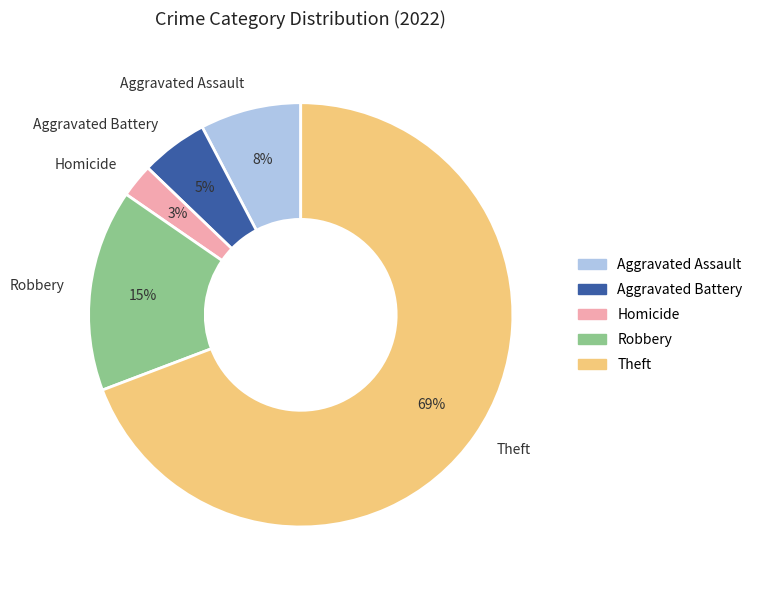

Which slice is the smallest?

Homicide